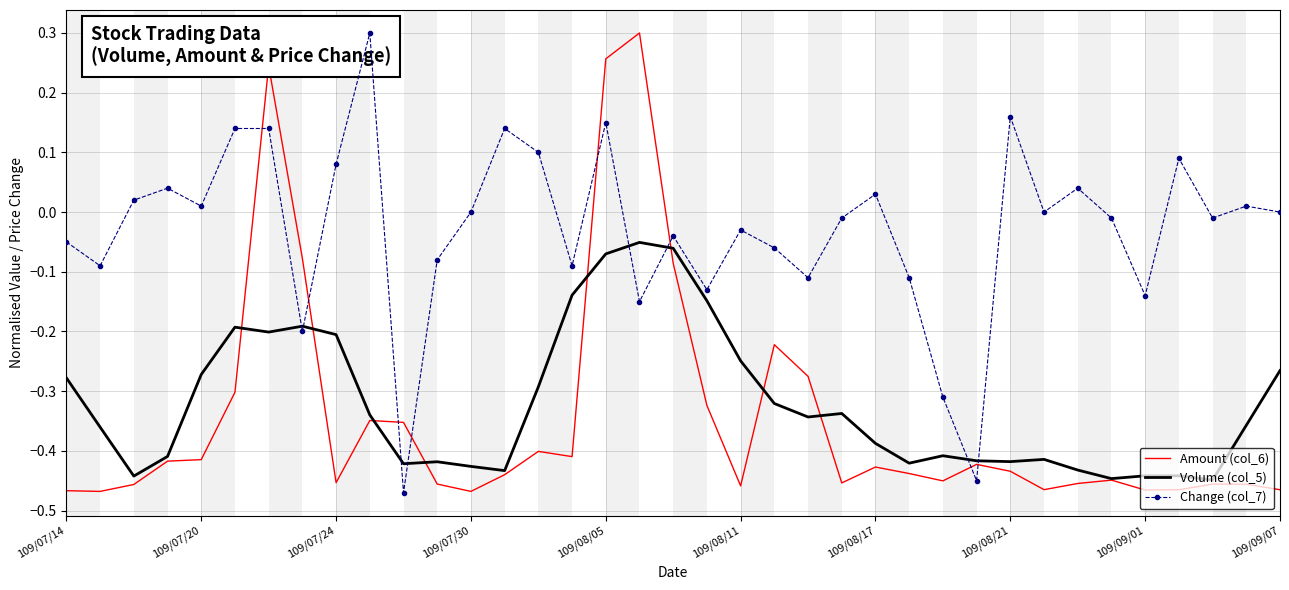

The value of Volume (col_5) at 109/07/20 is -0.1. True or false?

False